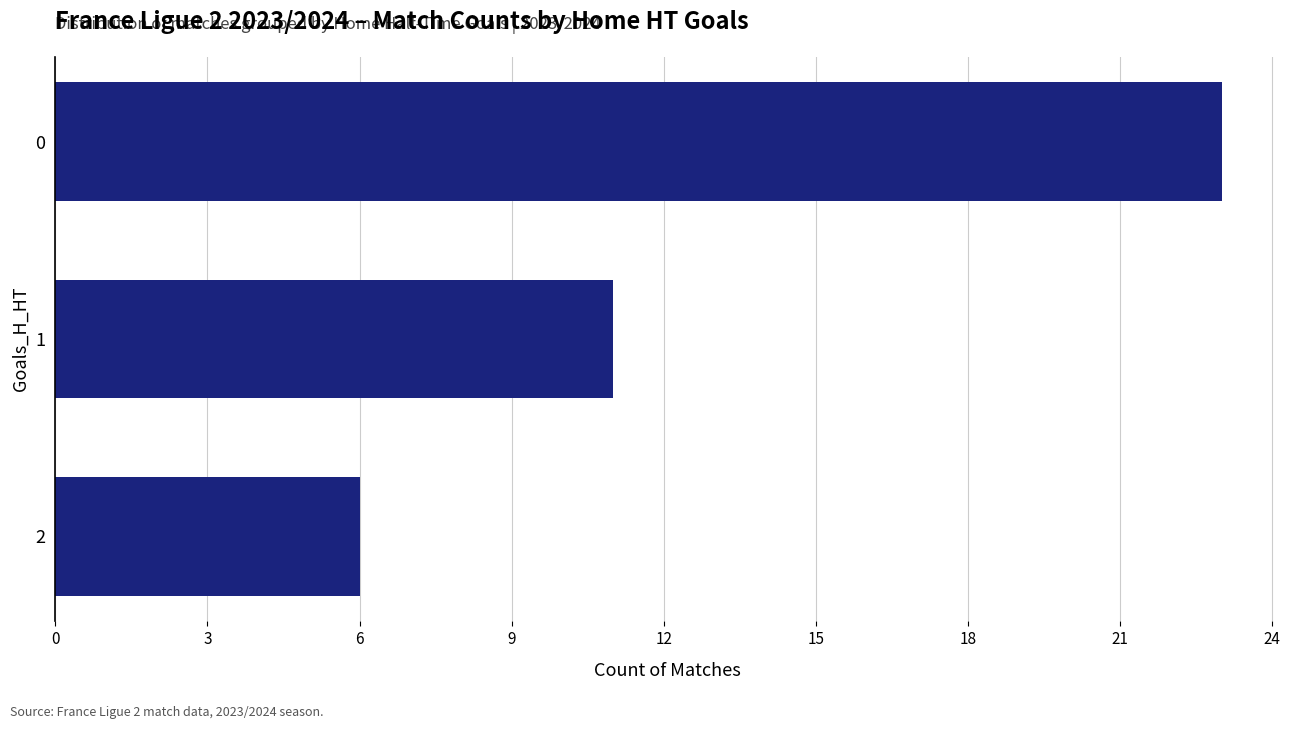

What is the average value?

13